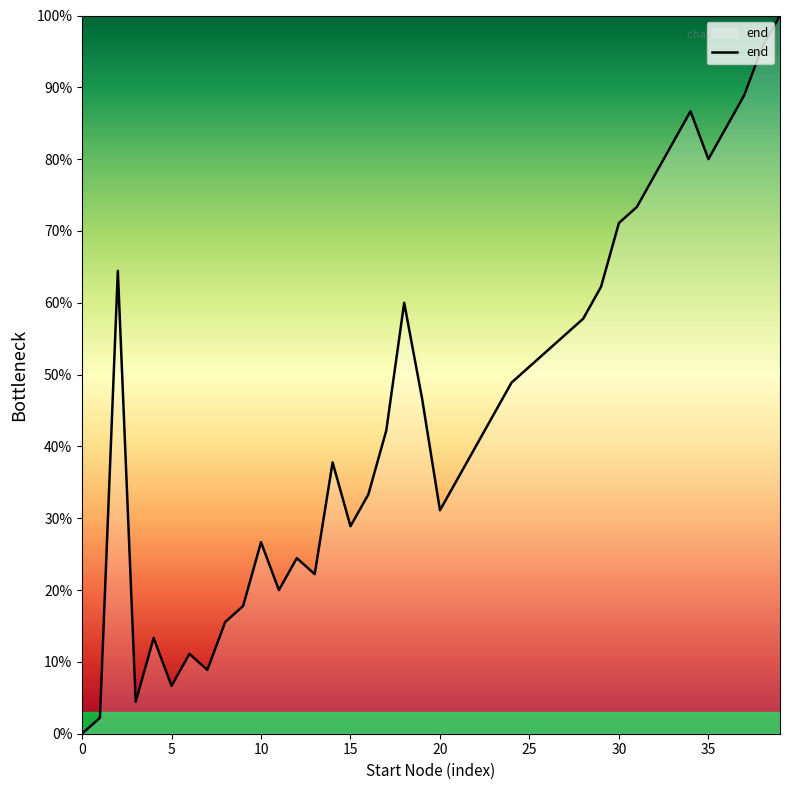

Reading right to left, what are all the values shown in this chart?

100.0	95.6	88.9	84.4	80.0	86.7	82.2	77.8	73.3	71.1	62.2	57.8	55.6	53.3	51.1	48.9	44.4	40.0	35.6	31.1	46.7	60.0	42.2	33.3	28.9	37.8	22.2	24.4	20.0	26.7	17.8	15.6	8.9	11.1	6.7	13.3	4.4	64.4	2.2	0.0